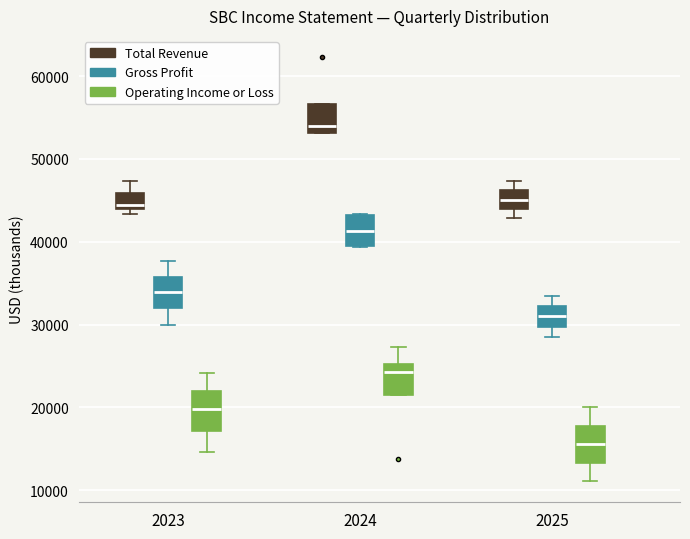

Which box's median line is the lowest?

2025 (Operating Income or Loss)